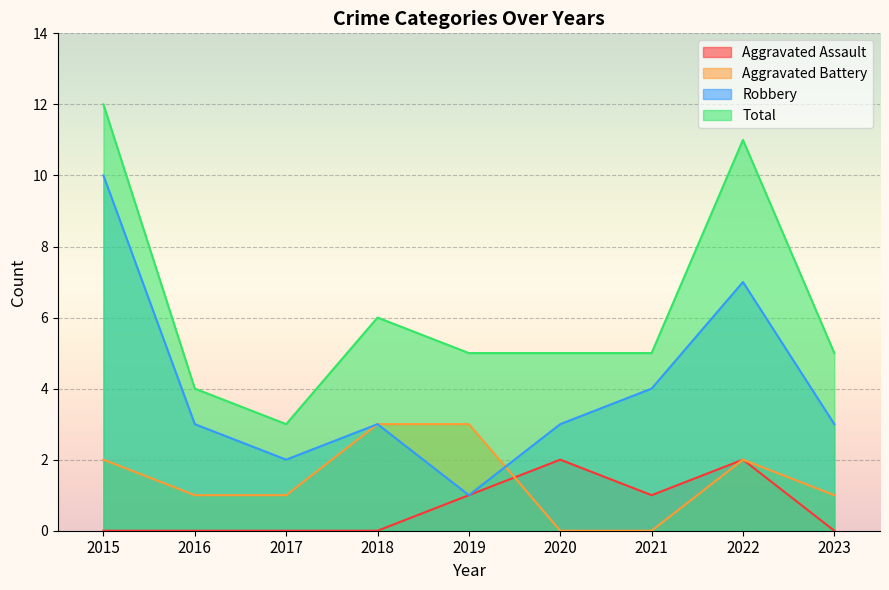

In Total, how many points are lower than both neighbors (excluding endpoints)?

1